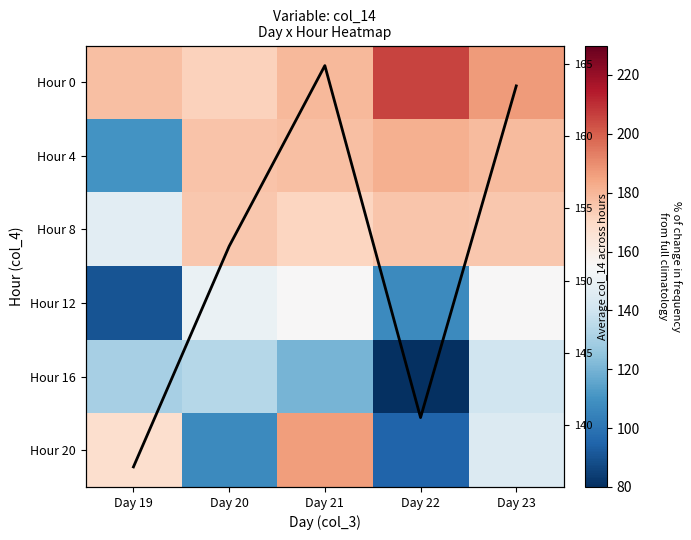

Rank the series by their maximum value, from highest to lowest.

Hour 0, Hour 20, Hour 4, Hour 8, Average col_14, Hour 12, Hour 16